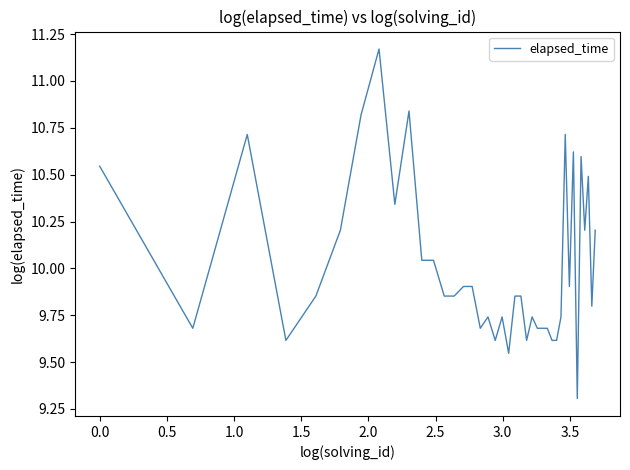

What is the difference between the maximum and minimum values?

1.9